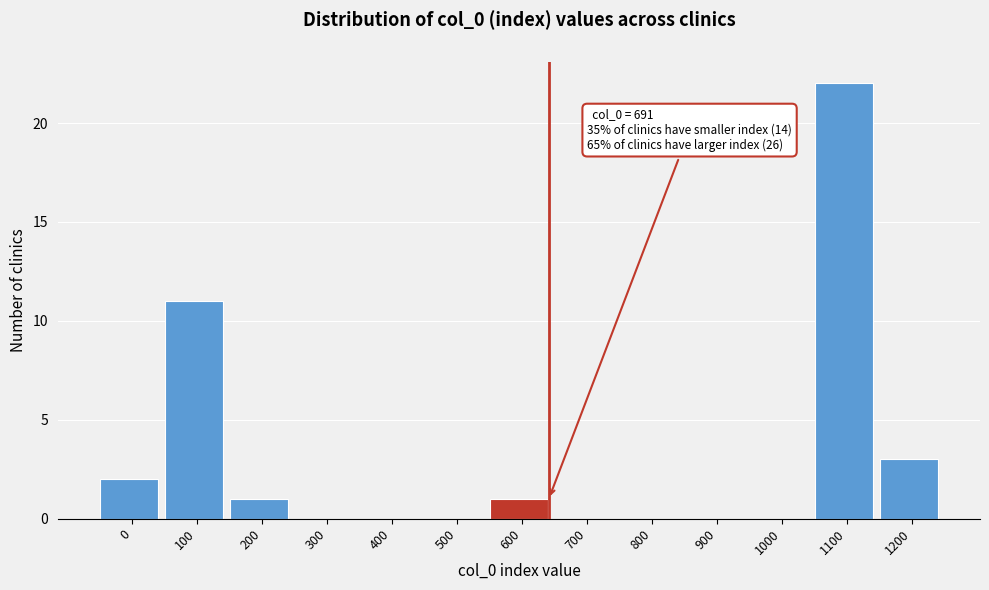

Reading left to right, what are all the values shown in this chart?

0=2	100=11	200=1	300=0	400=0	500=0	600=1	700=0	800=0	900=0	1000=0	1100=22	1200=3